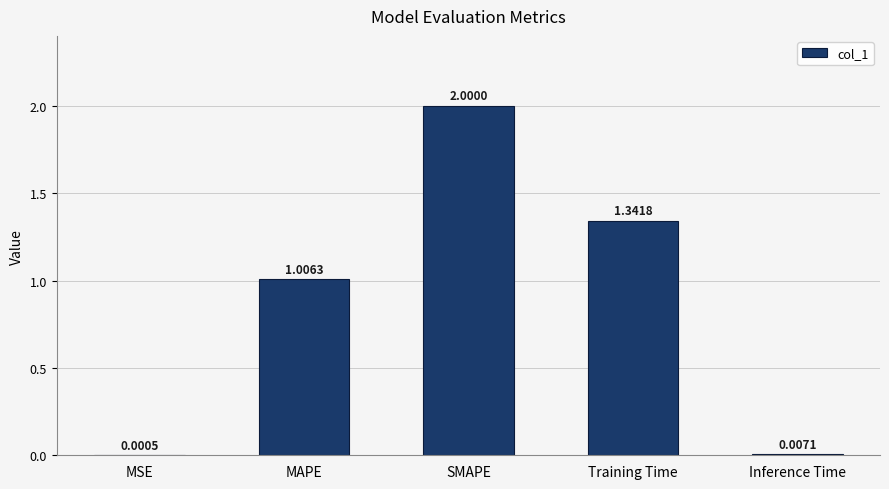

Which category has the highest value across all series?

SMAPE